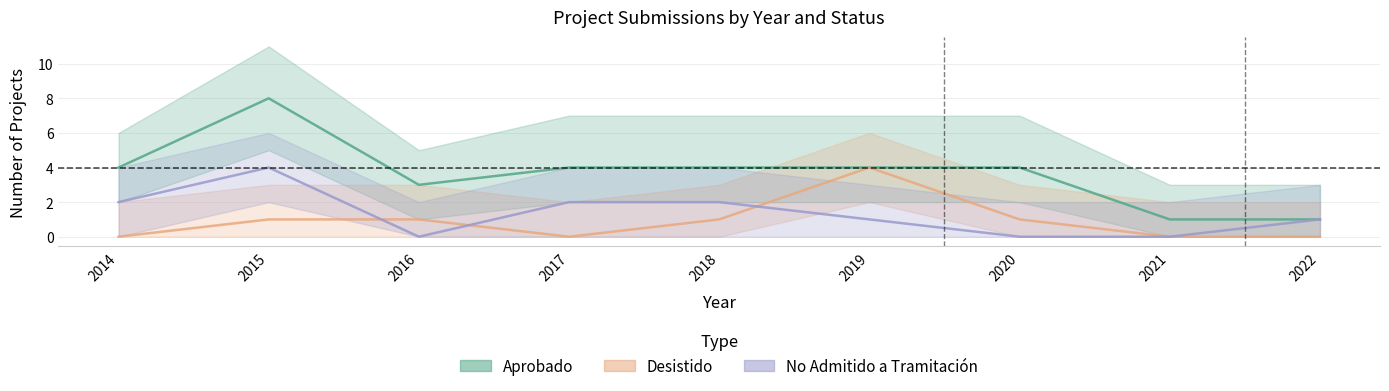

Rank the series by their maximum value, from lowest to highest.

Desistido, No Admitido a Tramitación, Aprobado